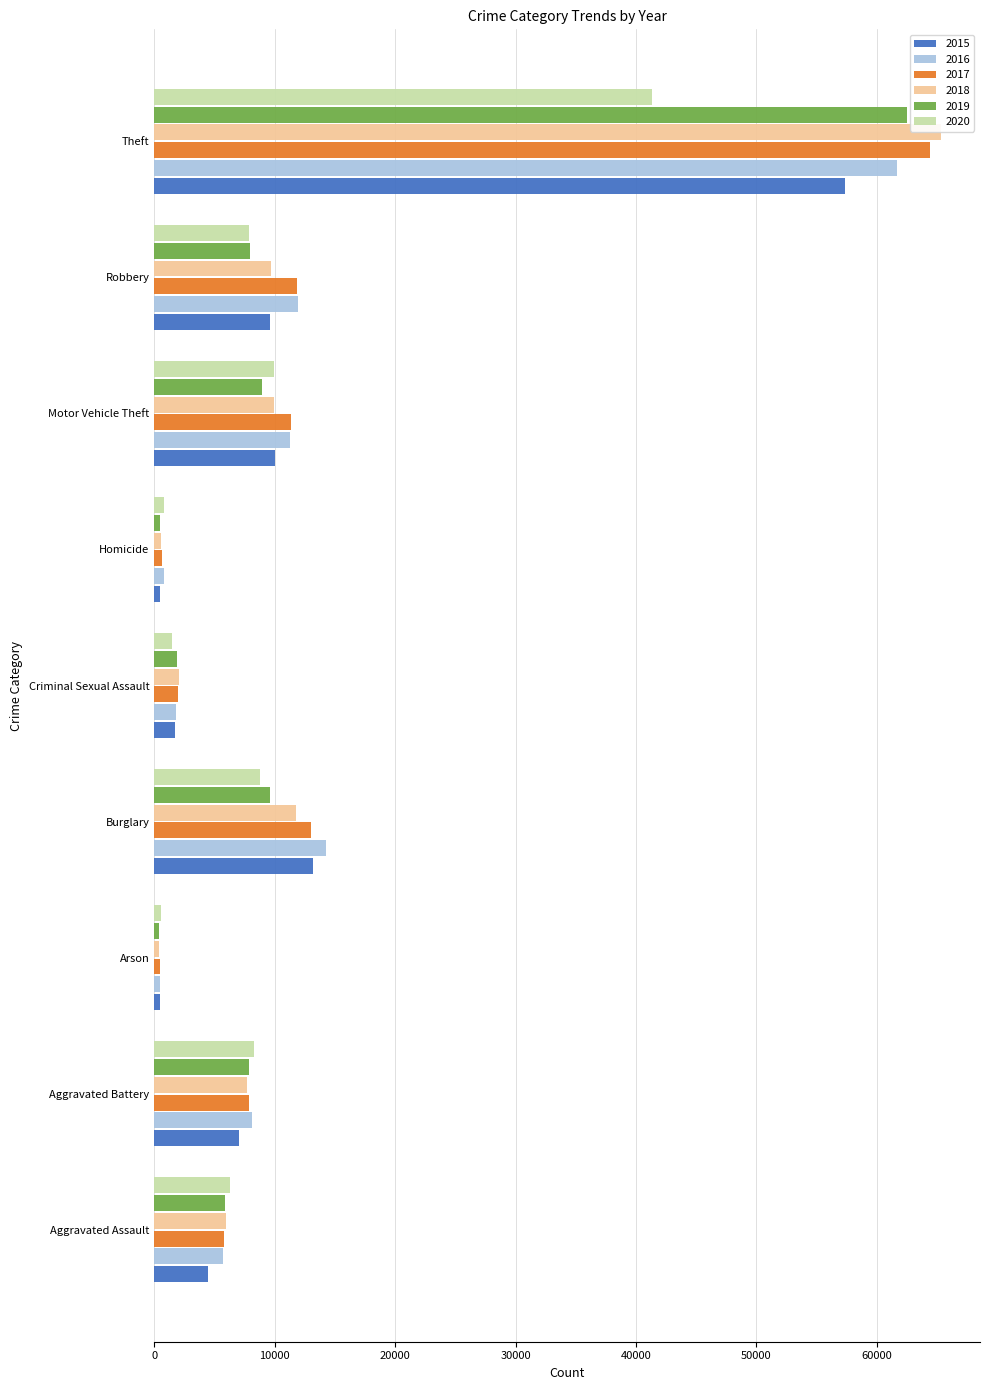

The 2019 series shows 10232 at Aggravated Assault. True or false?

False